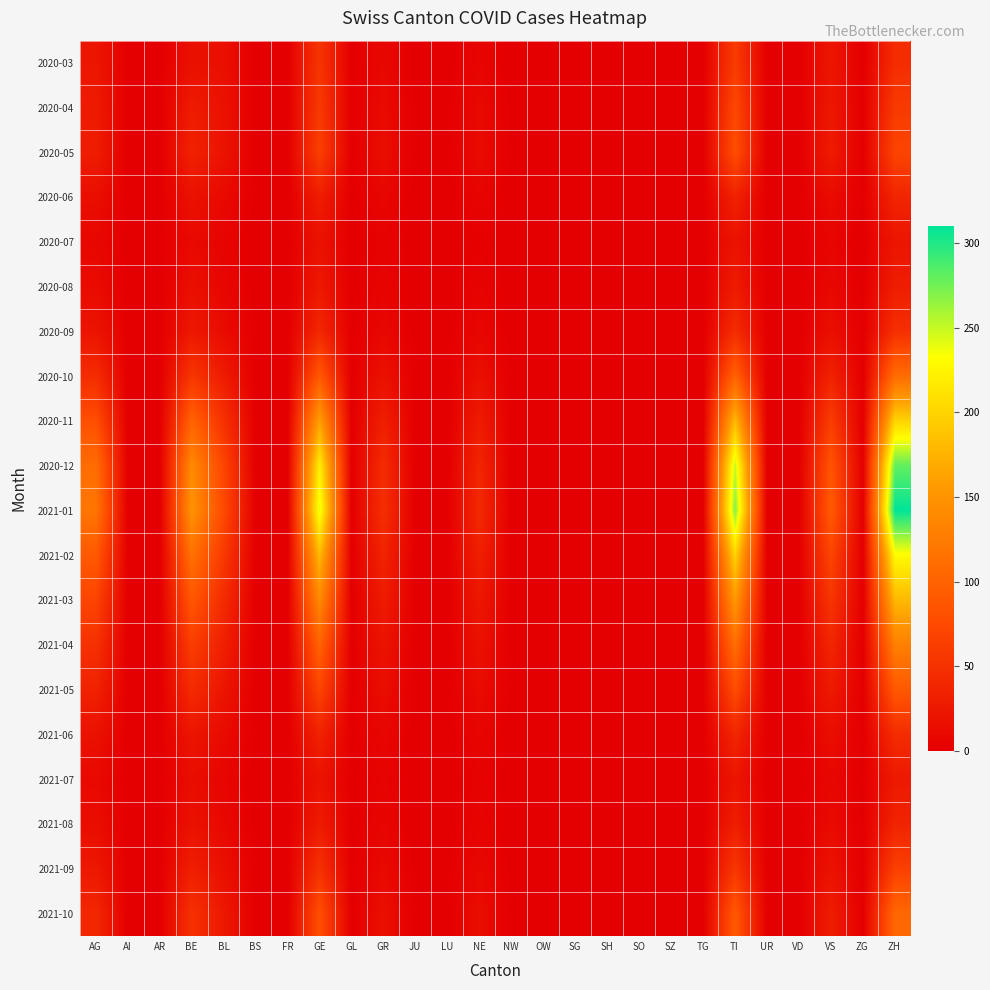

Reading right to left, what are all the values shown in this chart?

2020-03: ZH=46	ZG=0	VS=23	VD=0	UR=0	TI=61	TG=0	SZ=0	SO=0	SH=0	SG=0	OW=0	NW=0	NE=6	LU=0	JU=0	GR=9	GL=0	GE=54	FR=0	BS=0	BL=16	BE=17	AR=0	AI=0	AG=23
2020-04: ZH=59	ZG=0	VS=24	VD=0	UR=0	TI=73	TG=0	SZ=0	SO=0	SH=0	SG=0	OW=0	NW=0	NE=10	LU=0	JU=0	GR=11	GL=0	GE=58	FR=0	BS=0	BL=18	BE=28	AR=0	AI=0	AG=27
2020-05: ZH=70	ZG=0	VS=28	VD=0	UR=0	TI=80	TG=0	SZ=0	SO=0	SH=0	SG=0	OW=0	NW=0	NE=12	LU=0	JU=0	GR=14	GL=0	GE=65	FR=0	BS=0	BL=20	BE=35	AR=0	AI=0	AG=30
2020-06: ZH=38	ZG=0	VS=12	VD=0	UR=0	TI=35	TG=0	SZ=0	SO=0	SH=0	SG=0	OW=0	NW=0	NE=5	LU=0	JU=0	GR=7	GL=0	GE=30	FR=0	BS=0	BL=10	BE=18	AR=0	AI=0	AG=15
2020-07: ZH=22	ZG=0	VS=6	VD=0	UR=0	TI=20	TG=0	SZ=0	SO=0	SH=0	SG=0	OW=0	NW=0	NE=2	LU=0	JU=0	GR=3	GL=0	GE=18	FR=0	BS=0	BL=5	BE=10	AR=0	AI=0	AG=8
2020-08: ZH=30	ZG=0	VS=9	VD=0	UR=0	TI=28	TG=0	SZ=0	SO=0	SH=0	SG=0	OW=0	NW=0	NE=4	LU=0	JU=0	GR=5	GL=0	GE=25	FR=0	BS=0	BL=7	BE=15	AR=0	AI=0	AG=12
2020-09: ZH=48	ZG=0	VS=15	VD=0	UR=0	TI=45	TG=0	SZ=0	SO=0	SH=0	SG=0	OW=0	NW=0	NE=7	LU=0	JU=0	GR=8	GL=0	GE=40	FR=0	BS=0	BL=12	BE=25	AR=0	AI=0	AG=20
2020-10: ZH=110	ZG=0	VS=35	VD=0	UR=0	TI=100	TG=0	SZ=0	SO=0	SH=0	SG=0	OW=0	NW=0	NE=16	LU=0	JU=0	GR=18	GL=0	GE=90	FR=0	BS=0	BL=28	BE=55	AR=0	AI=0	AG=45
2020-11: ZH=200	ZG=0	VS=62	VD=0	UR=0	TI=180	TG=0	SZ=0	SO=0	SH=0	SG=0	OW=0	NW=0	NE=28	LU=0	JU=0	GR=32	GL=0	GE=160	FR=0	BS=0	BL=50	BE=100	AR=0	AI=0	AG=80
2020-12: ZH=280	ZG=0	VS=85	VD=0	UR=0	TI=250	TG=0	SZ=0	SO=0	SH=0	SG=0	OW=0	NW=0	NE=38	LU=0	JU=0	GR=44	GL=0	GE=220	FR=0	BS=0	BL=70	BE=140	AR=0	AI=0	AG=110
2021-01: ZH=310	ZG=0	VS=92	VD=0	UR=0	TI=270	TG=0	SZ=0	SO=0	SH=0	SG=0	OW=0	NW=0	NE=42	LU=0	JU=0	GR=48	GL=0	GE=240	FR=0	BS=0	BL=75	BE=150	AR=0	AI=0	AG=120
2021-02: ZH=230	ZG=0	VS=70	VD=0	UR=0	TI=200	TG=0	SZ=0	SO=0	SH=0	SG=0	OW=0	NW=0	NE=32	LU=0	JU=0	GR=36	GL=0	GE=180	FR=0	BS=0	BL=58	BE=115	AR=0	AI=0	AG=90
2021-03: ZH=180	ZG=0	VS=54	VD=0	UR=0	TI=155	TG=0	SZ=0	SO=0	SH=0	SG=0	OW=0	NW=0	NE=24	LU=0	JU=0	GR=28	GL=0	GE=140	FR=0	BS=0	BL=44	BE=88	AR=0	AI=0	AG=70
2021-04: ZH=130	ZG=0	VS=38	VD=0	UR=0	TI=112	TG=0	SZ=0	SO=0	SH=0	SG=0	OW=0	NW=0	NE=17	LU=0	JU=0	GR=20	GL=0	GE=100	FR=0	BS=0	BL=32	BE=63	AR=0	AI=0	AG=50
2021-05: ZH=90	ZG=0	VS=27	VD=0	UR=0	TI=78	TG=0	SZ=0	SO=0	SH=0	SG=0	OW=0	NW=0	NE=12	LU=0	JU=0	GR=14	GL=0	GE=70	FR=0	BS=0	BL=22	BE=44	AR=0	AI=0	AG=35
2021-06: ZH=45	ZG=0	VS=14	VD=0	UR=0	TI=39	TG=0	SZ=0	SO=0	SH=0	SG=0	OW=0	NW=0	NE=6	LU=0	JU=0	GR=7	GL=0	GE=35	FR=0	BS=0	BL=11	BE=22	AR=0	AI=0	AG=18
2021-07: ZH=26	ZG=0	VS=8	VD=0	UR=0	TI=22	TG=0	SZ=0	SO=0	SH=0	SG=0	OW=0	NW=0	NE=3	LU=0	JU=0	GR=4	GL=0	GE=20	FR=0	BS=0	BL=6	BE=13	AR=0	AI=0	AG=10
2021-08: ZH=36	ZG=0	VS=11	VD=0	UR=0	TI=31	TG=0	SZ=0	SO=0	SH=0	SG=0	OW=0	NW=0	NE=5	LU=0	JU=0	GR=6	GL=0	GE=28	FR=0	BS=0	BL=9	BE=18	AR=0	AI=0	AG=14
2021-09: ZH=65	ZG=0	VS=19	VD=0	UR=0	TI=56	TG=0	SZ=0	SO=0	SH=0	SG=0	OW=0	NW=0	NE=9	LU=0	JU=0	GR=10	GL=0	GE=50	FR=0	BS=0	BL=16	BE=32	AR=0	AI=0	AG=25
2021-10: ZH=105	ZG=0	VS=30	VD=0	UR=0	TI=90	TG=0	SZ=0	SO=0	SH=0	SG=0	OW=0	NW=0	NE=14	LU=0	JU=0	GR=16	GL=0	GE=80	FR=0	BS=0	BL=25	BE=50	AR=0	AI=0	AG=40